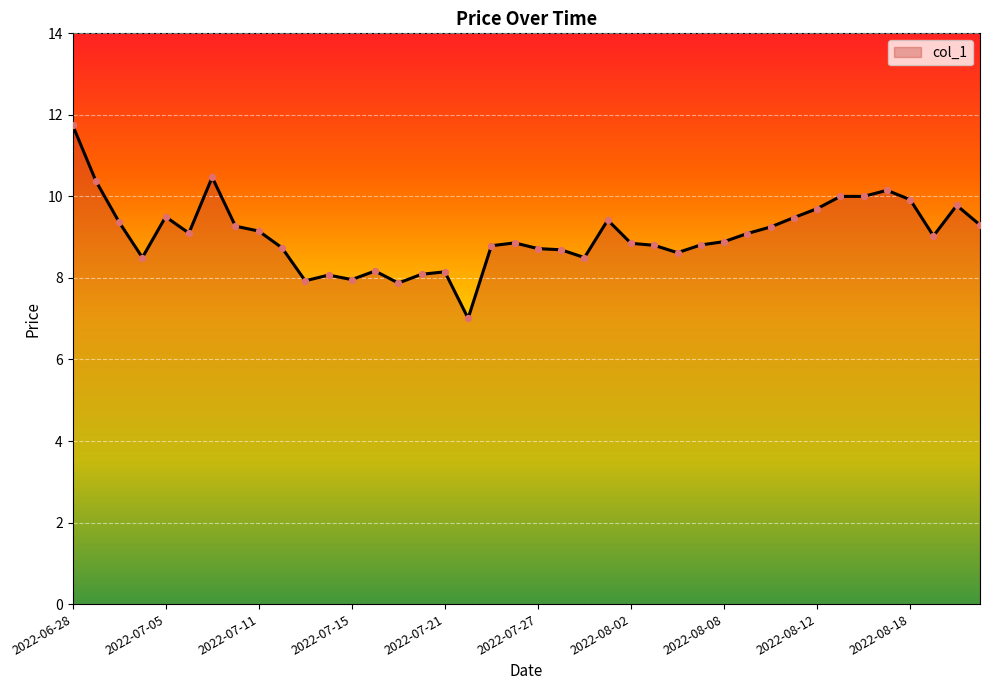

What is the minimum value shown in the chart?

7.0